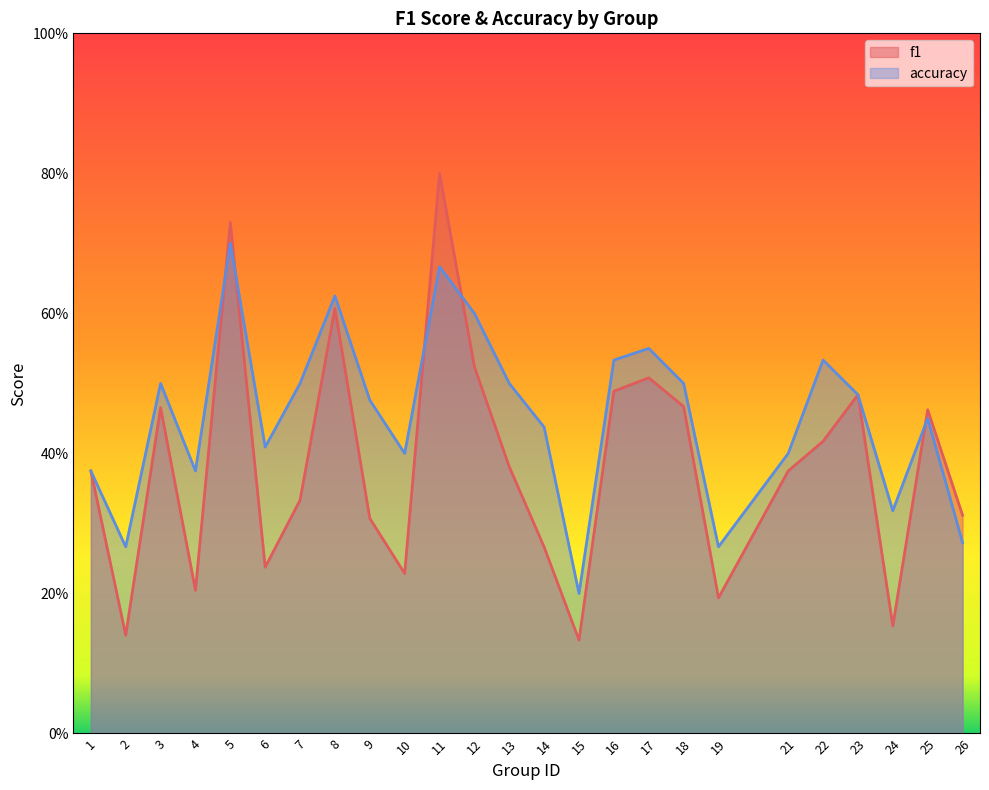

What is the spread (max minus min) of values at 13?

0.1